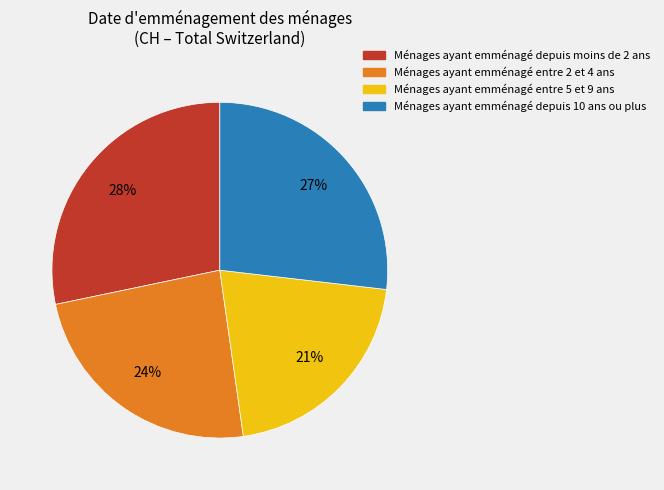

Is there a majority slice in this chart?

No